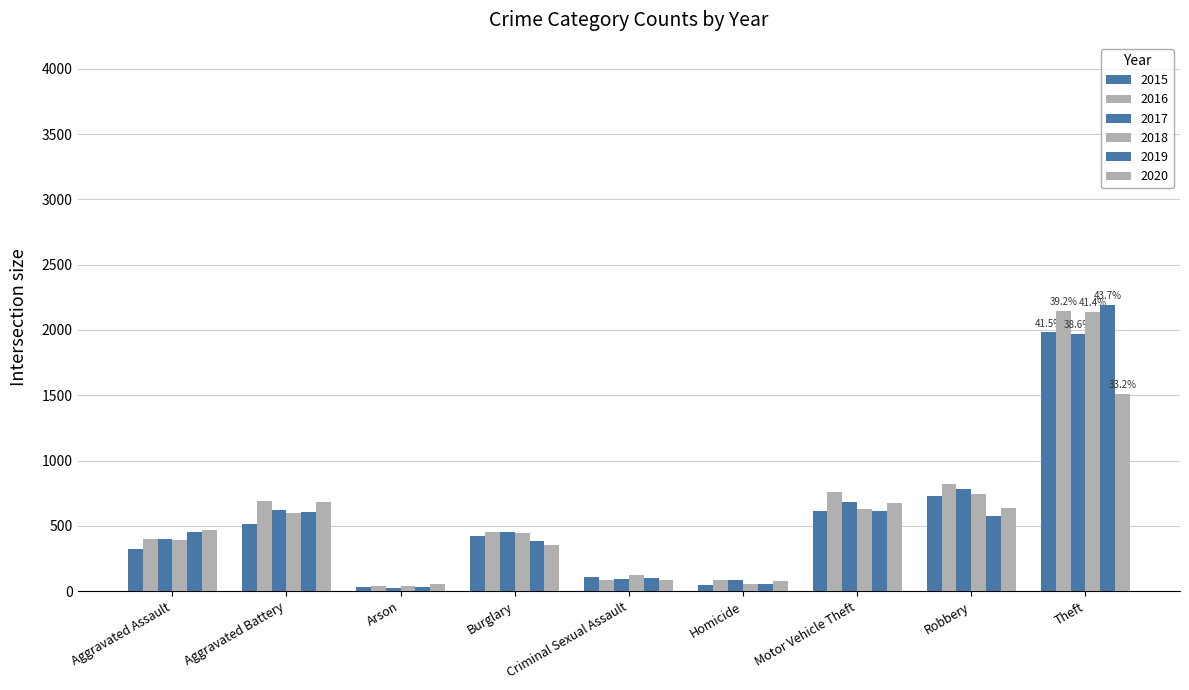

How many values in the 2015 series are below 421?

4